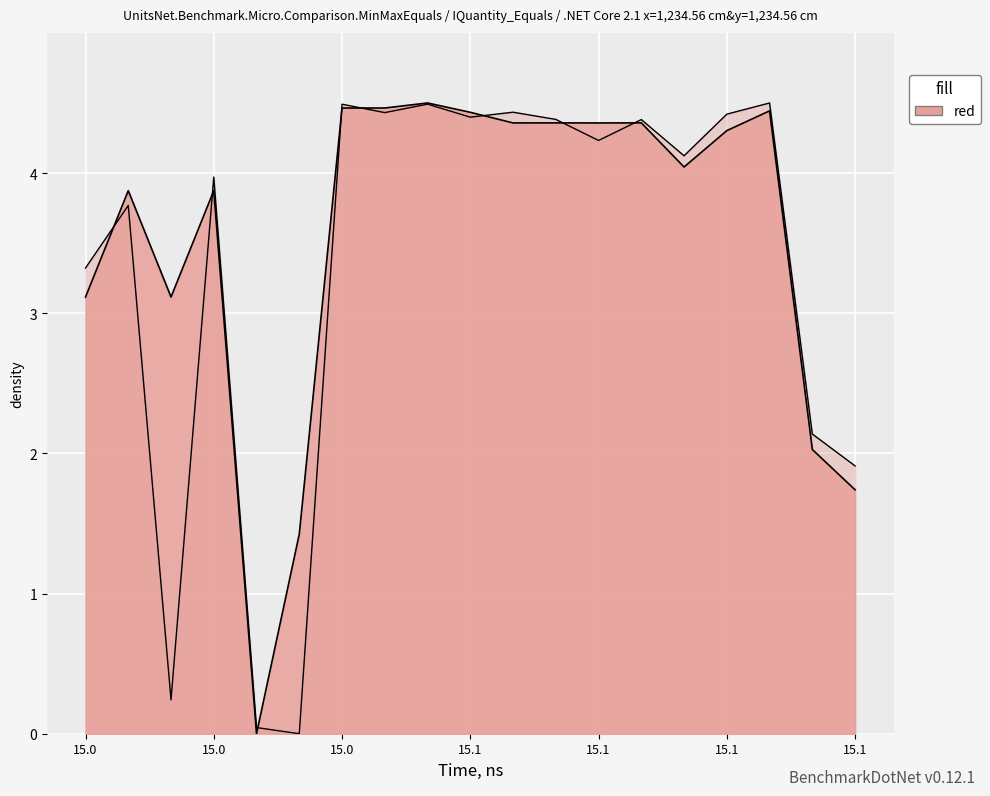

What is the maximum value shown in the chart?

4.5